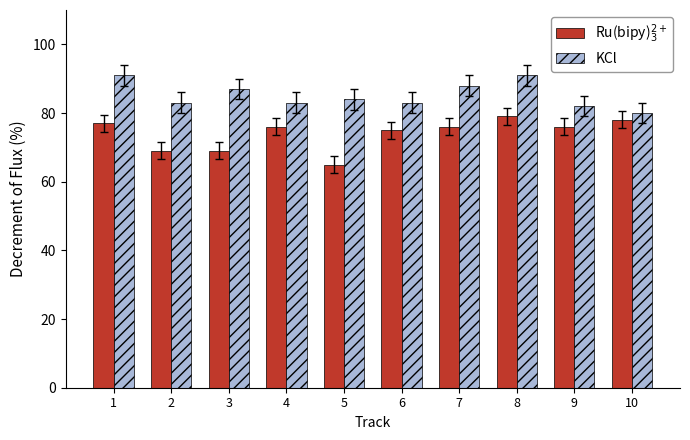

What is the minimum value for KCl?

80